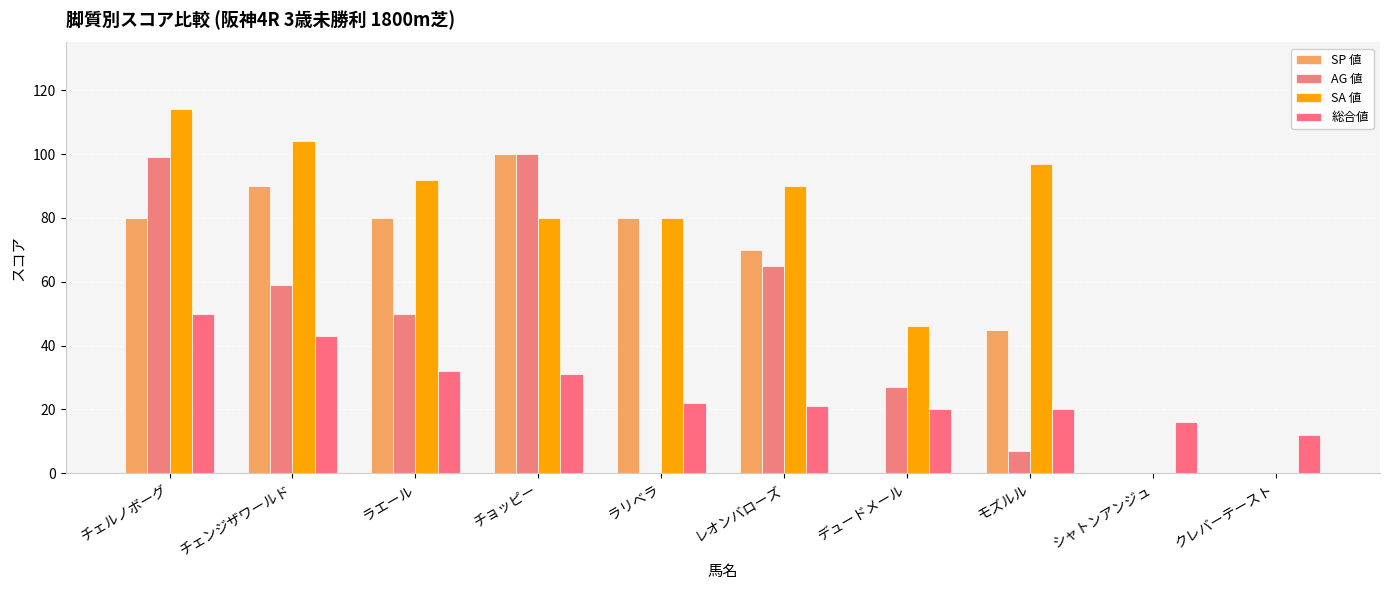

How many distinct data groups are displayed?

4